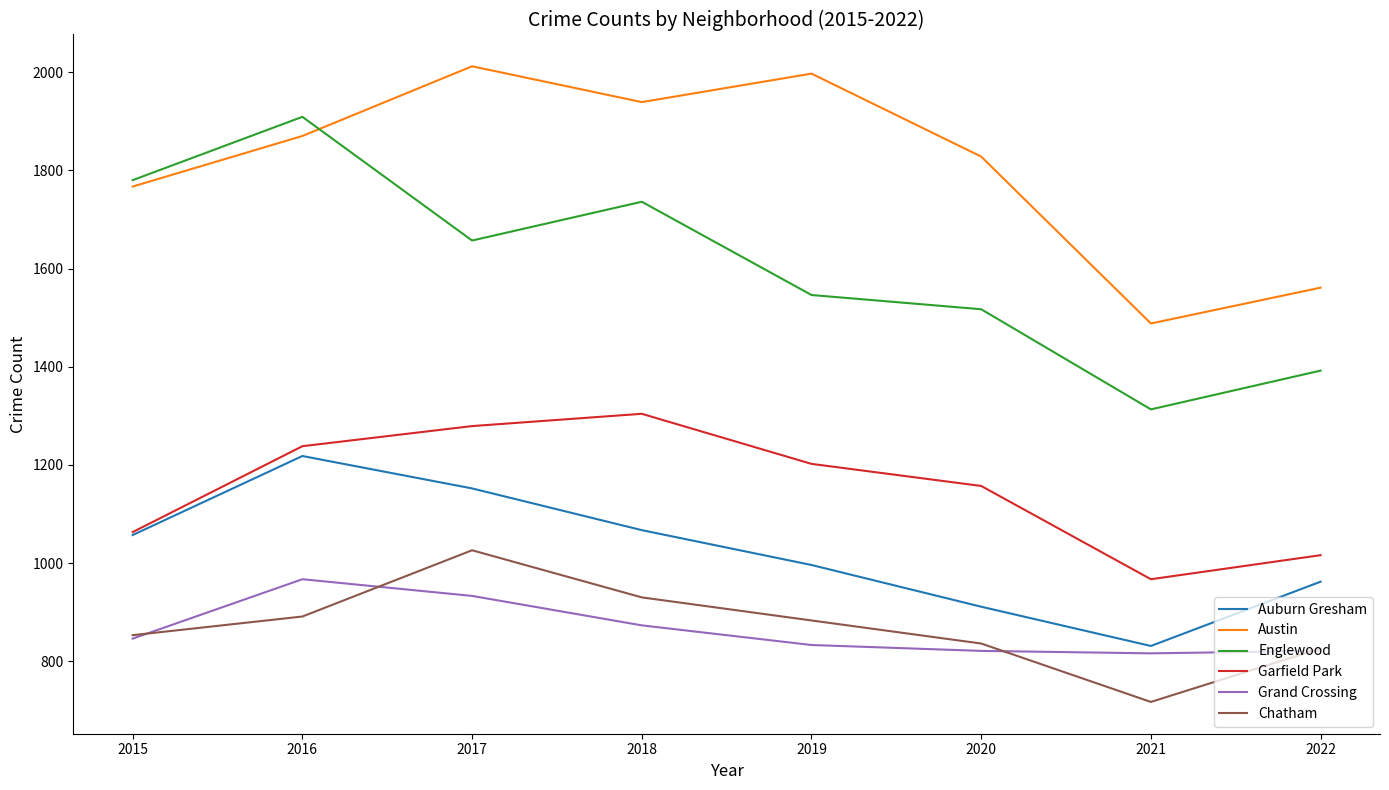

How many interior local peaks does the Austin series have?

2